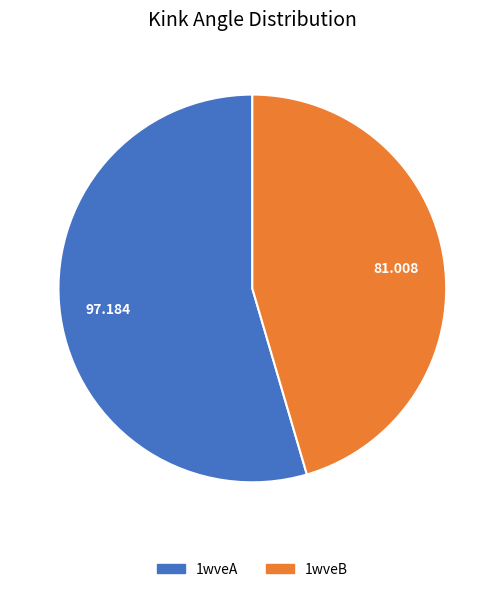

The 1wveB slice represents 45% of the pie. True or false?

True